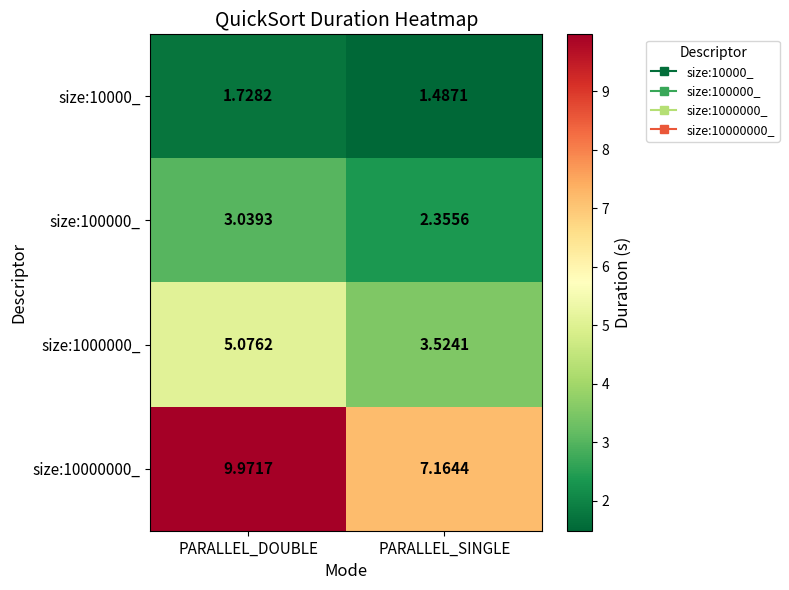

At which category does the chart reach its peak across all series?

PARALLEL_DOUBLE